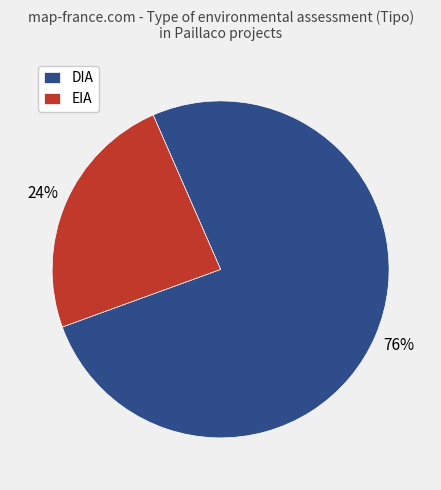

To the nearest percent, what is the average slice percentage?

50%